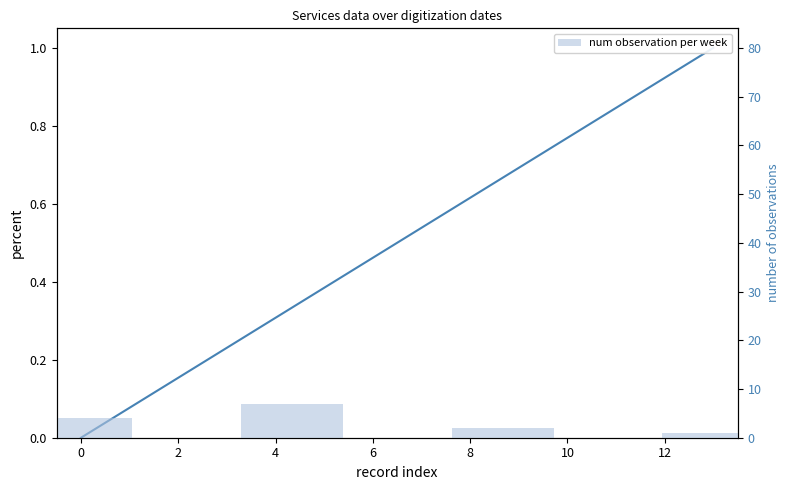

Reading left to right, extract all data points from this chart.

4	7	2	1